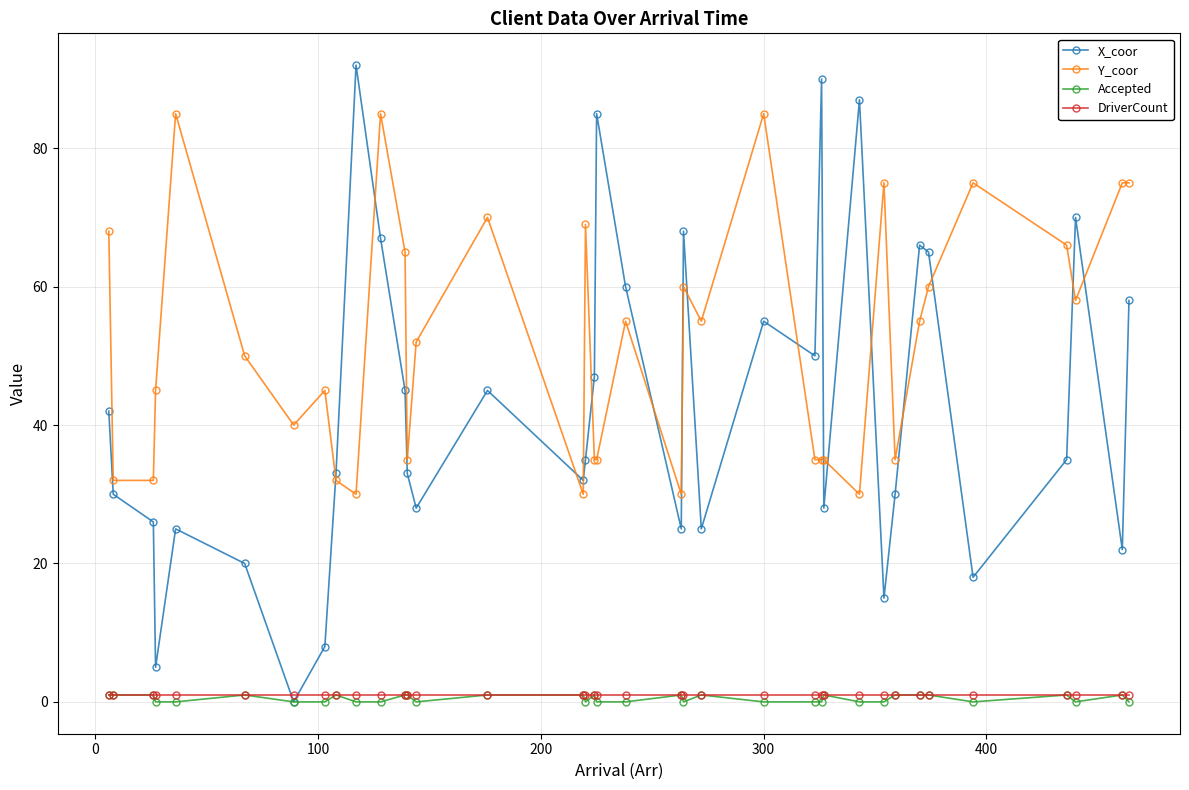

True or false: Y_coor and Accepted cross at least once.

False